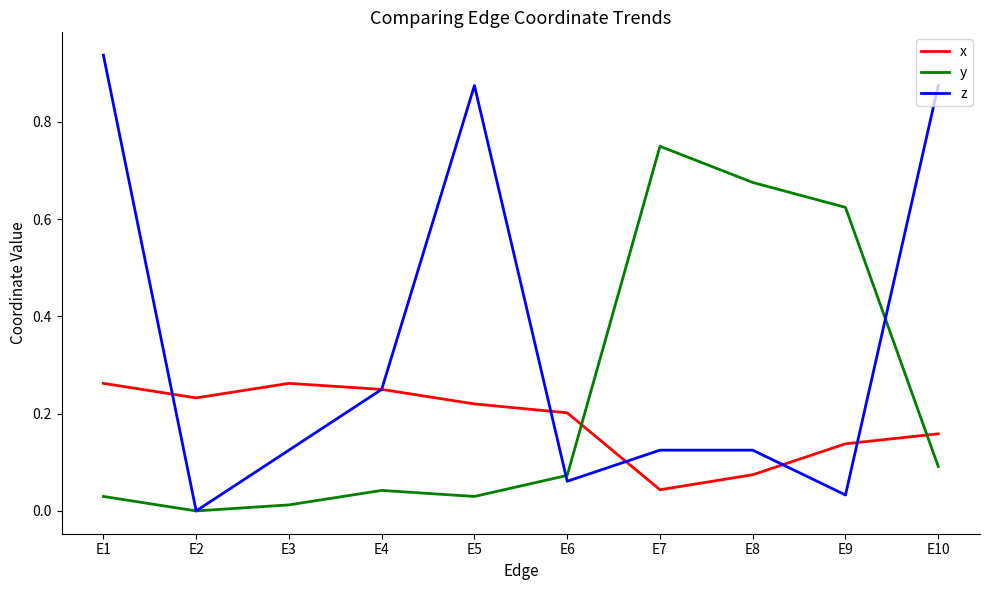

The z series shows 0.1 at E3. True or false?

True